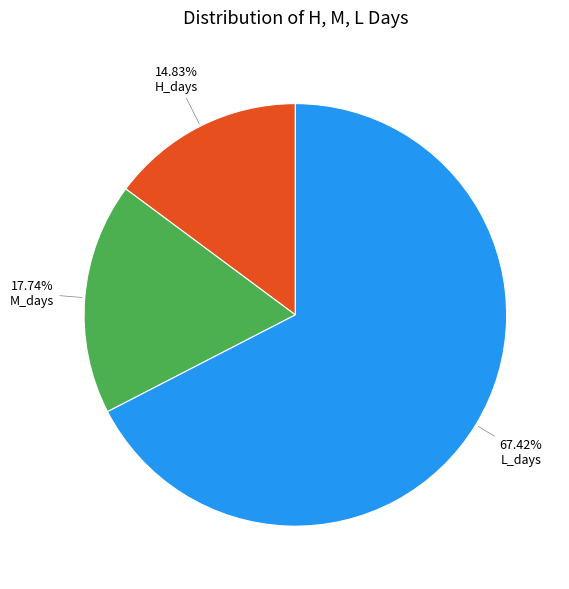

The L_days slice represents 67% of the pie. True or false?

True